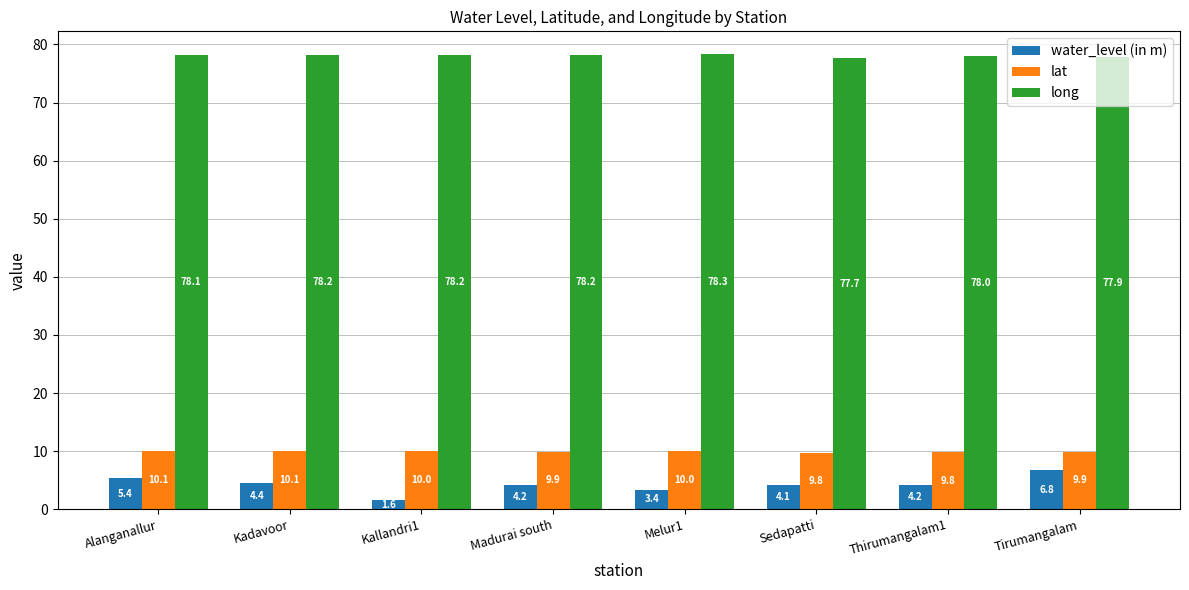

Reading left to right, extract all data points from this chart.

water_level (in m): Alanganallur=5.4	Kadavoor=4.4	Kallandri1=1.6	Madurai south=4.2	Melur1=3.4	Sedapatti=4.1	Thirumangalam1=4.2	Tirumangalam=6.8
lat: Alanganallur=10.1	Kadavoor=10.1	Kallandri1=10.0	Madurai south=9.9	Melur1=10.0	Sedapatti=9.8	Thirumangalam1=9.8	Tirumangalam=9.9
long: Alanganallur=78.1	Kadavoor=78.2	Kallandri1=78.2	Madurai south=78.2	Melur1=78.3	Sedapatti=77.7	Thirumangalam1=78.0	Tirumangalam=77.9